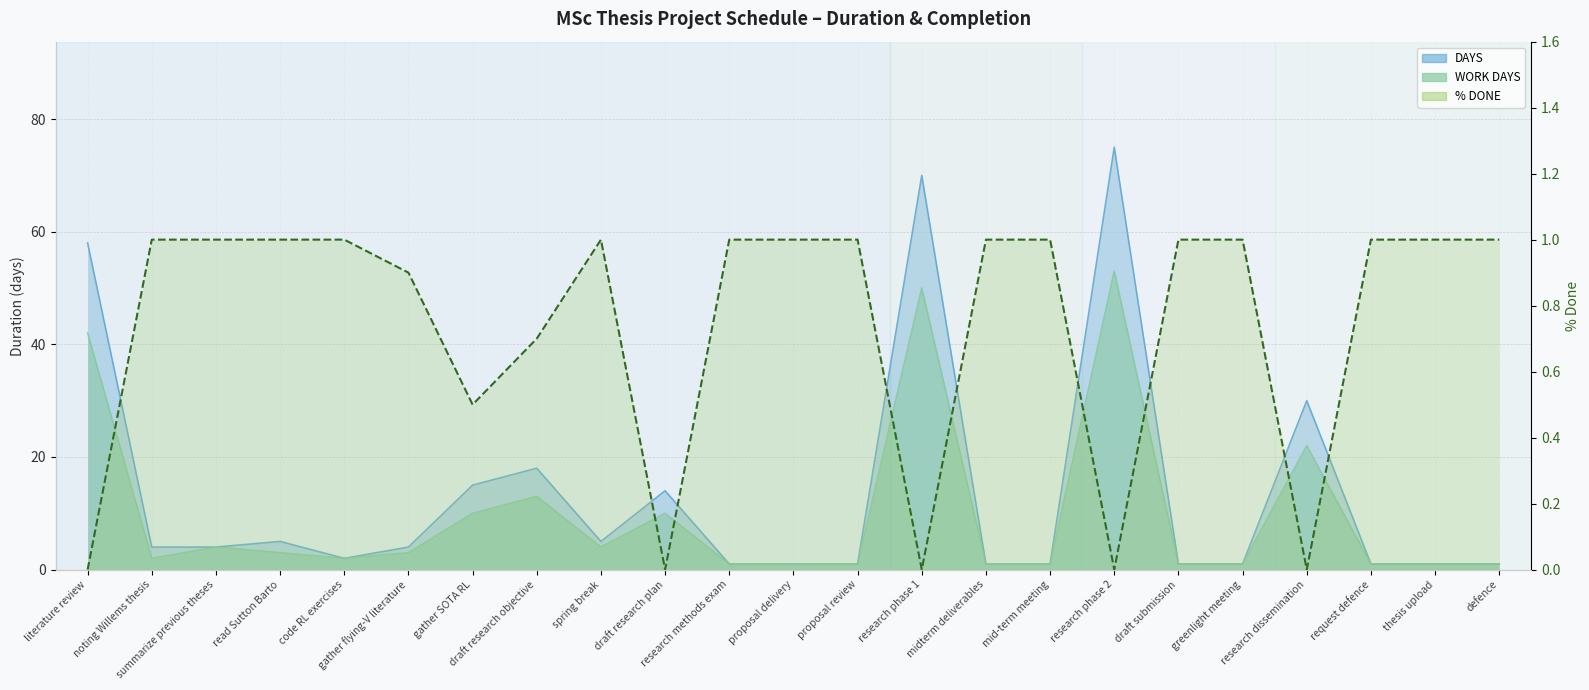

What is the label of the 21st point from the left?

request defence